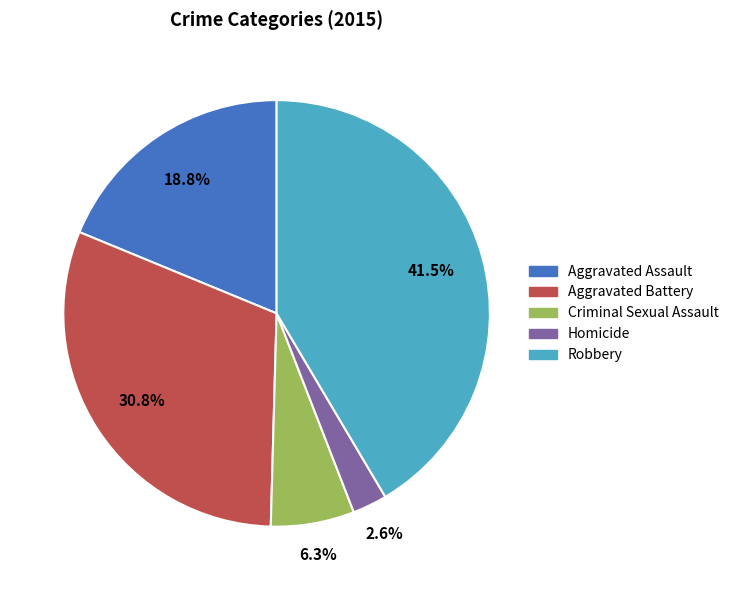

Is the sum of Aggravated Battery and Aggravated Assault greater than half?

No